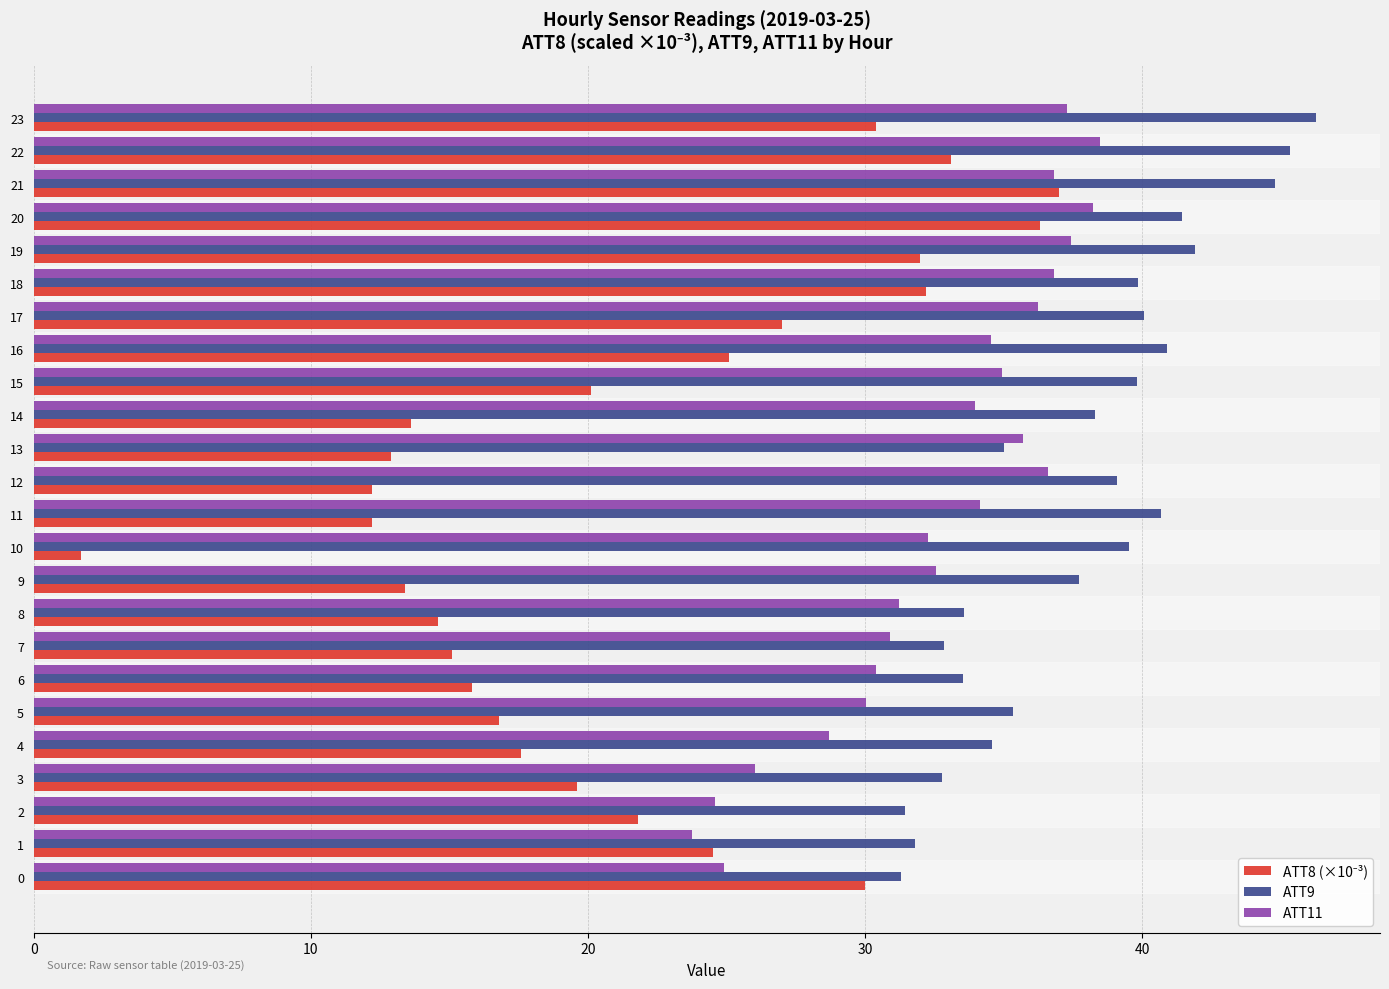

What is the difference between the ATT11 values at 2 and 13?

11.1